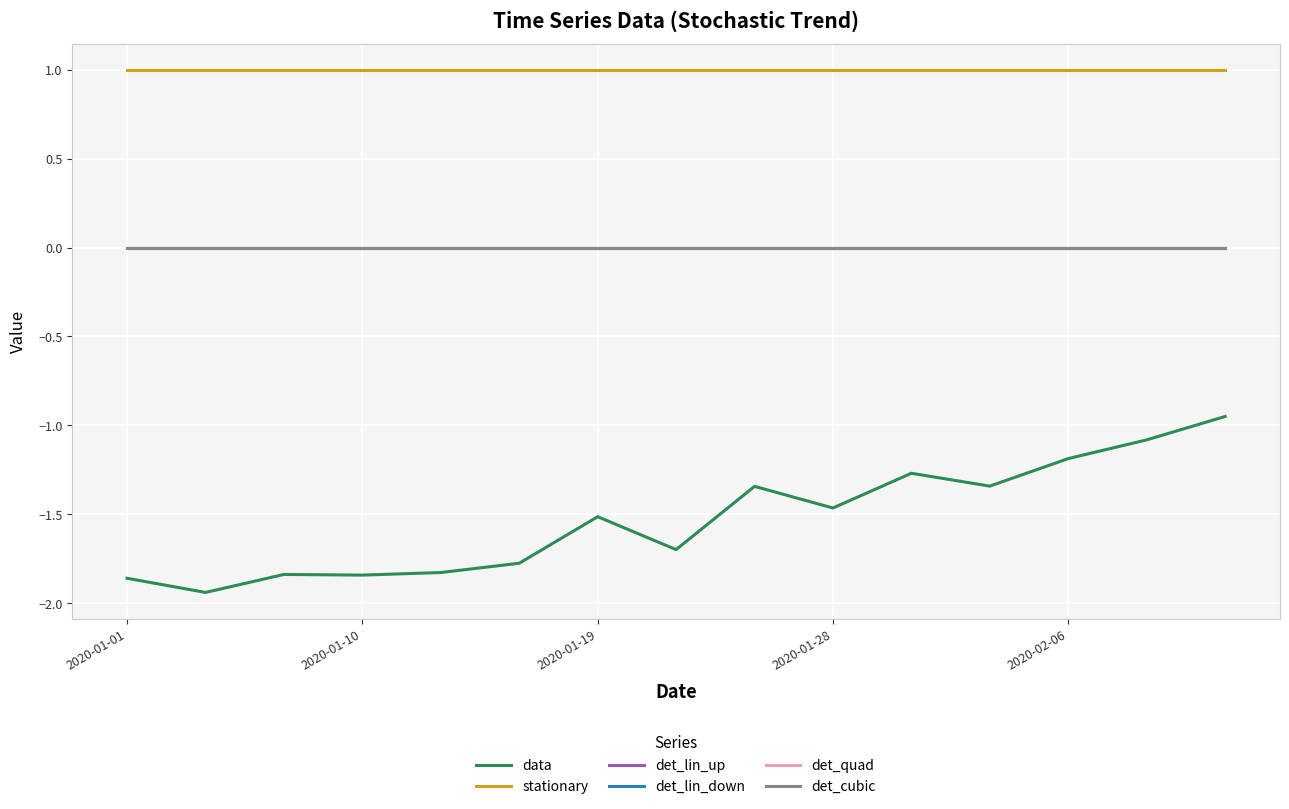

What is the value of the data point at the 2nd from the left?

-1.9